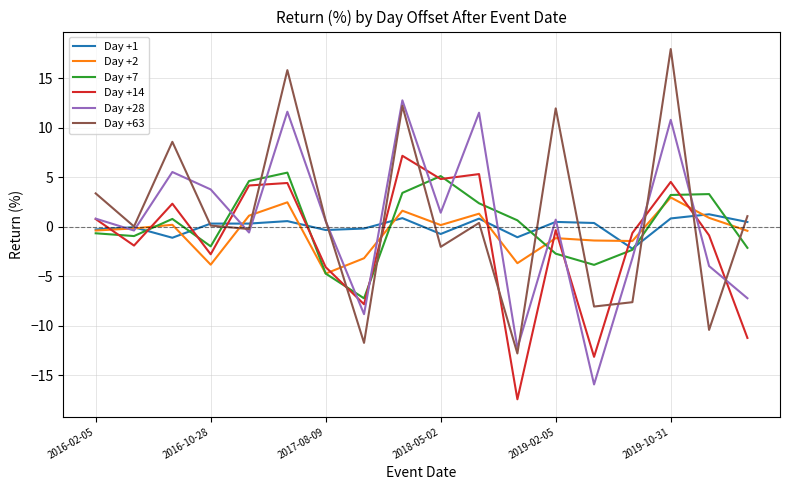

What is the maximum value for Day +2?

2.9